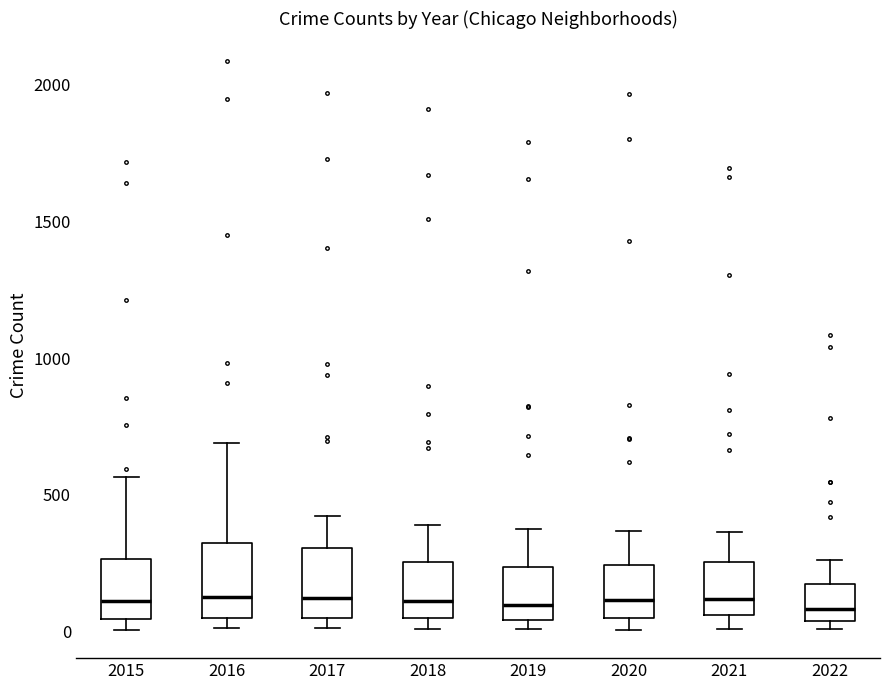

Where is the upper edge of the box at x = 2015 on the y-axis? The values are not printed on the chart, so give them approximately, as read against the axis.

250